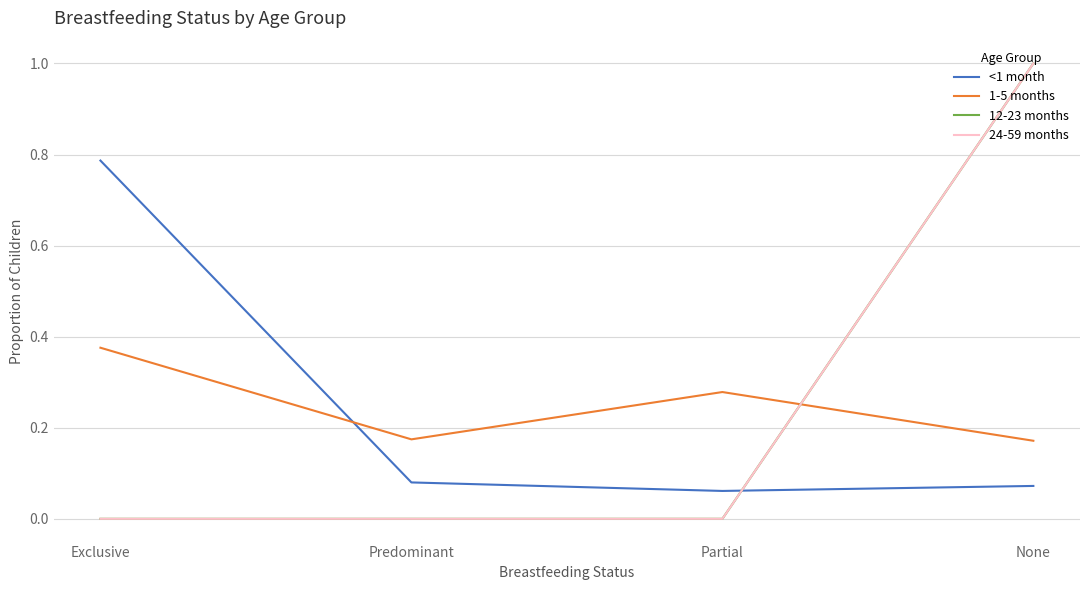

Reading right to left, list all the values displayed in this chart.

<1 month: None=0.1	Partial=0.1	Predominant=0.1	Exclusive=0.8
1-5 months: None=0.2	Partial=0.3	Predominant=0.2	Exclusive=0.4
12-23 months: None=1.0	Partial=0.0	Predominant=0.0	Exclusive=0.0
24-59 months: None=1.0	Partial=0.0	Predominant=0.0	Exclusive=0.0